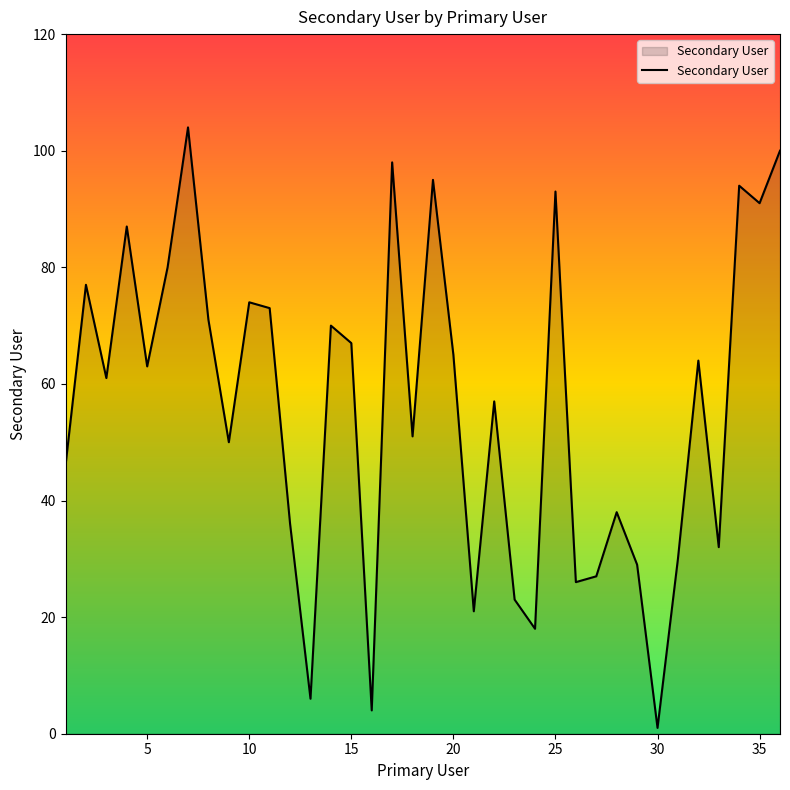

Reading left to right, what are all the values shown in this chart?

46	77	61	87	63	80	104	71	50	74	73	36	6	70	67	4	98	51	95	65	21	57	23	18	93	26	27	38	29	1	30	64	32	94	91	100